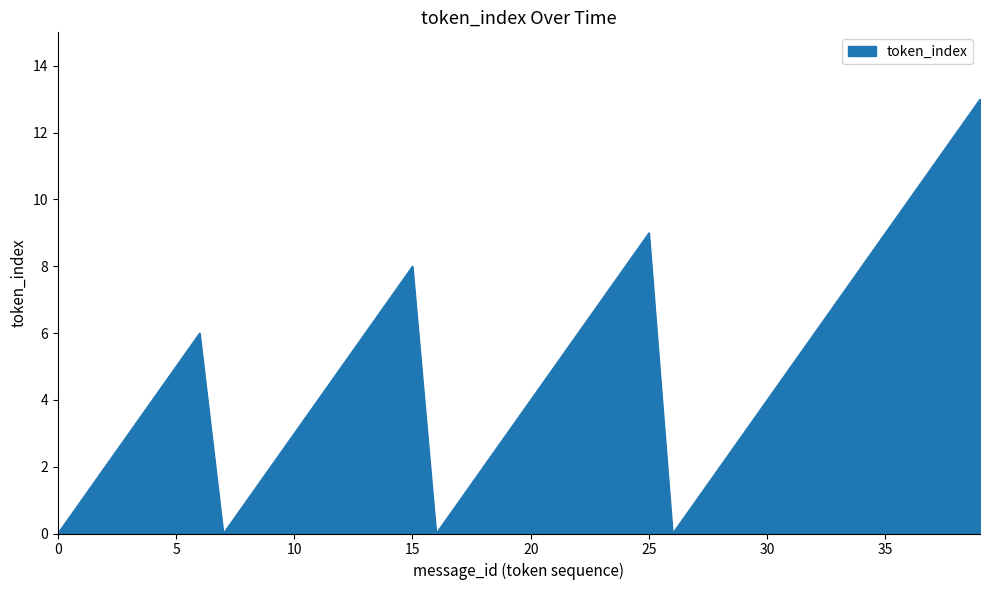

What is the difference between the maximum and minimum values?

13